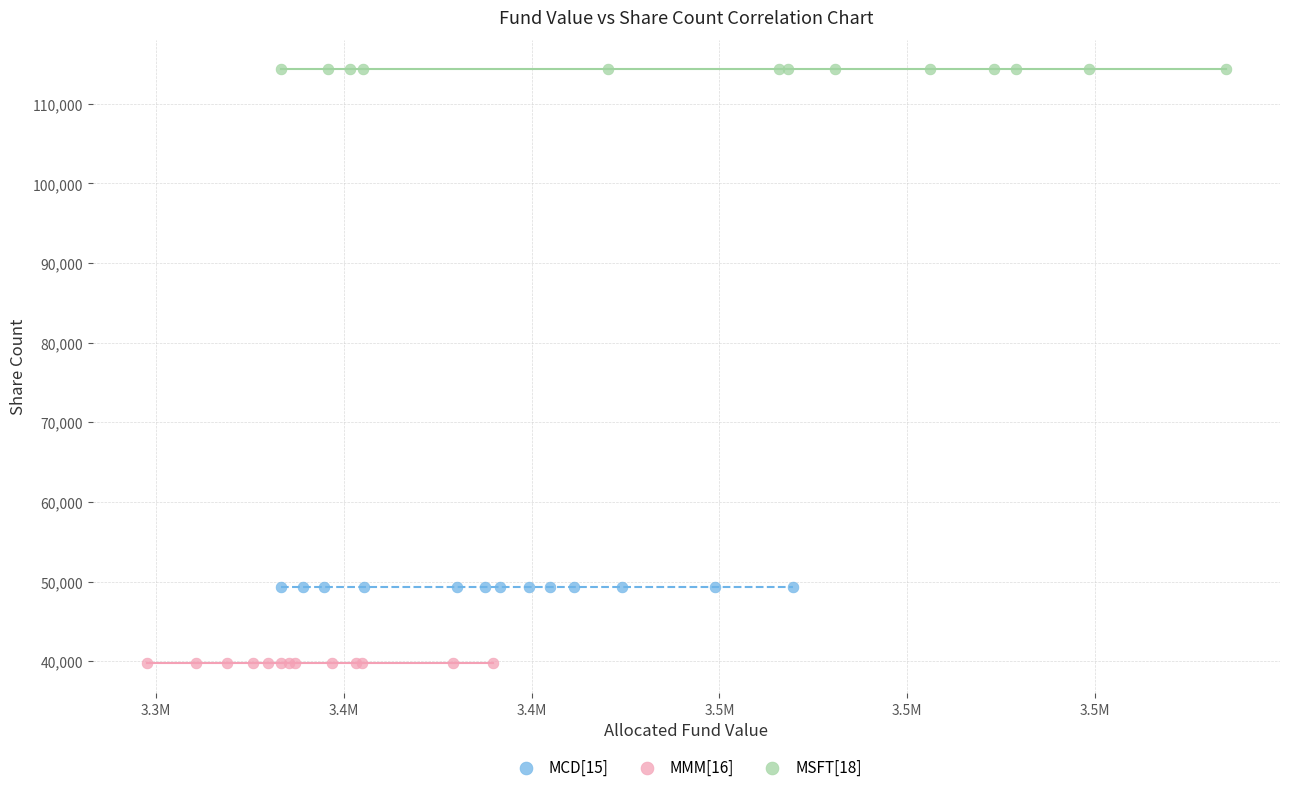

Which series reaches the maximum Y coordinate?

MSFT[18]